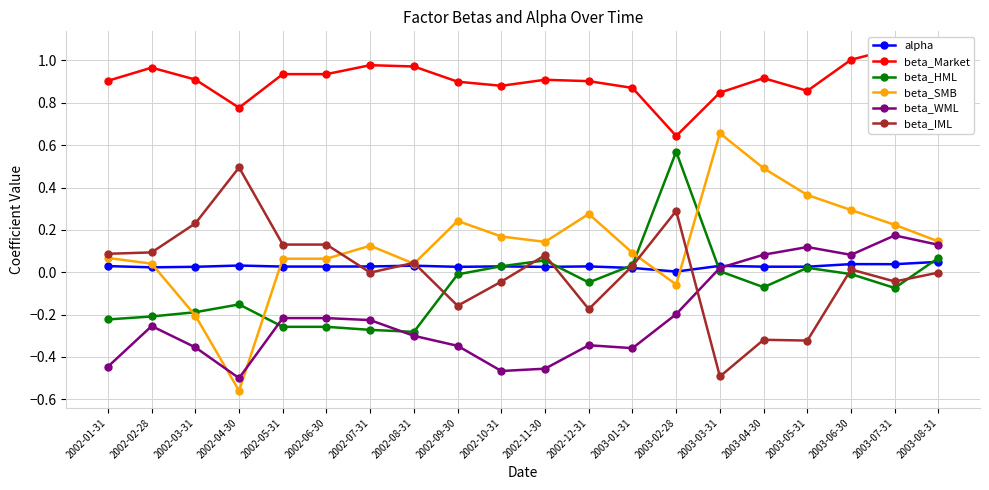

The value of beta_SMB at 2003-01-31 is 0.0. True or false?

False